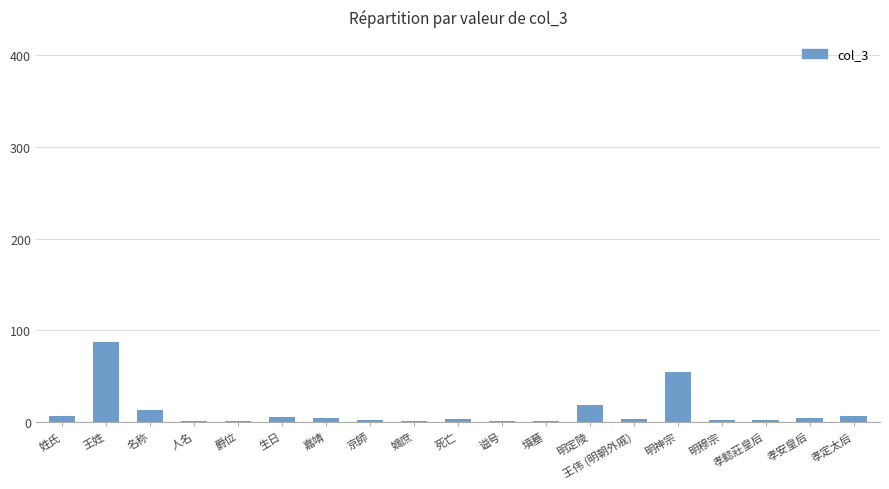

What is the greatest value displayed?

87